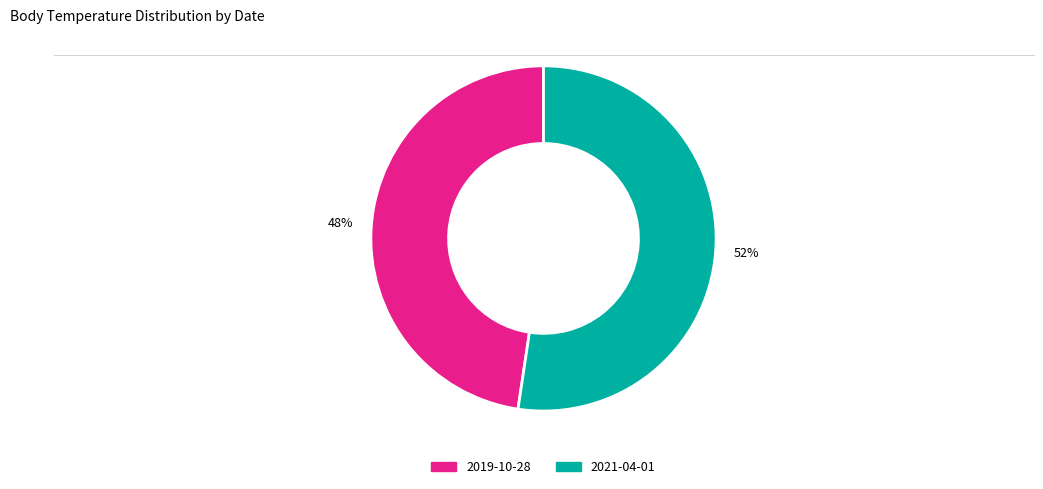

True or false: 2019-10-28 accounts for 48% of the total.

True